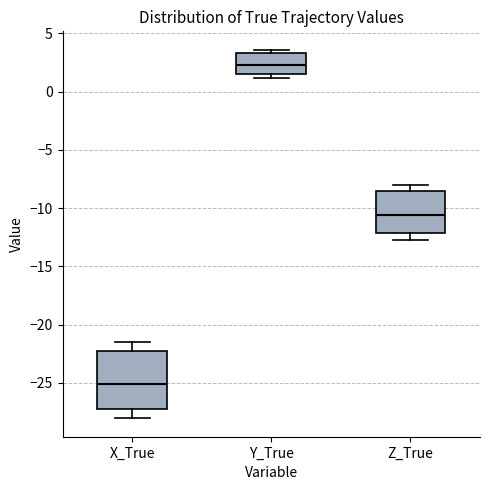

Reading left to right, transcribe this box plot: for each box, give where its median line is, the range the box spans, and where its two whiskers end, as read against the y-axis. The values are not printed on the chart, so give them approximately, as read against the axis.

X_True: median -25.0, box -27.0 to -22.5, whiskers -28.0 to -21.5
Y_True: median 2.5, box 1.5 to 3.5, whiskers 1.0 to 3.5 (just above the box's upper edge)
Z_True: median -10.5, box -12.0 to -8.5, whiskers -12.5 to -8.0